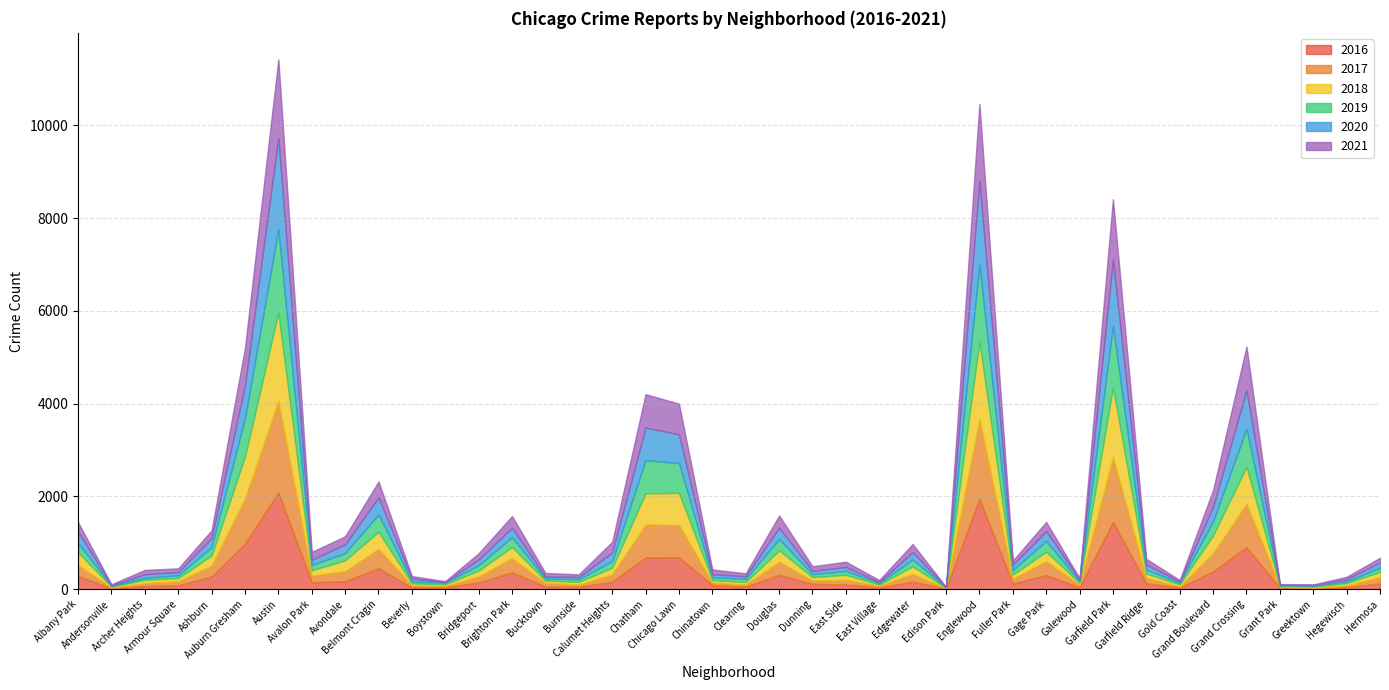

How many data points in 2021 are above 123?

19